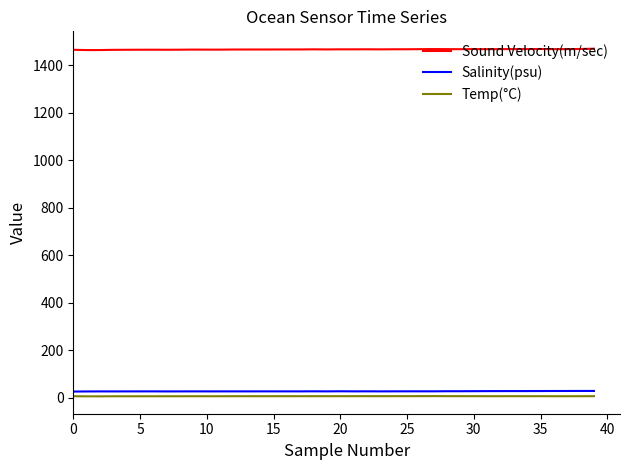

How many values in the Temp(°C) series exceed 6?

38